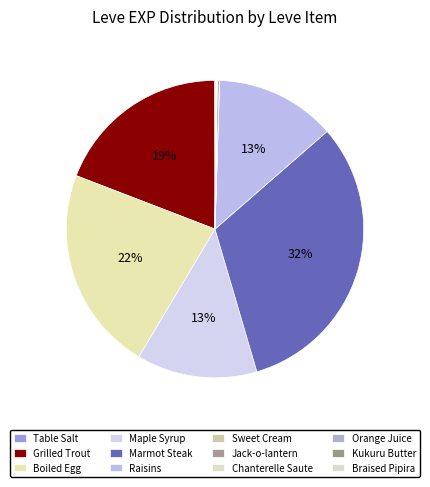

Count the number of slices in the pie.

12